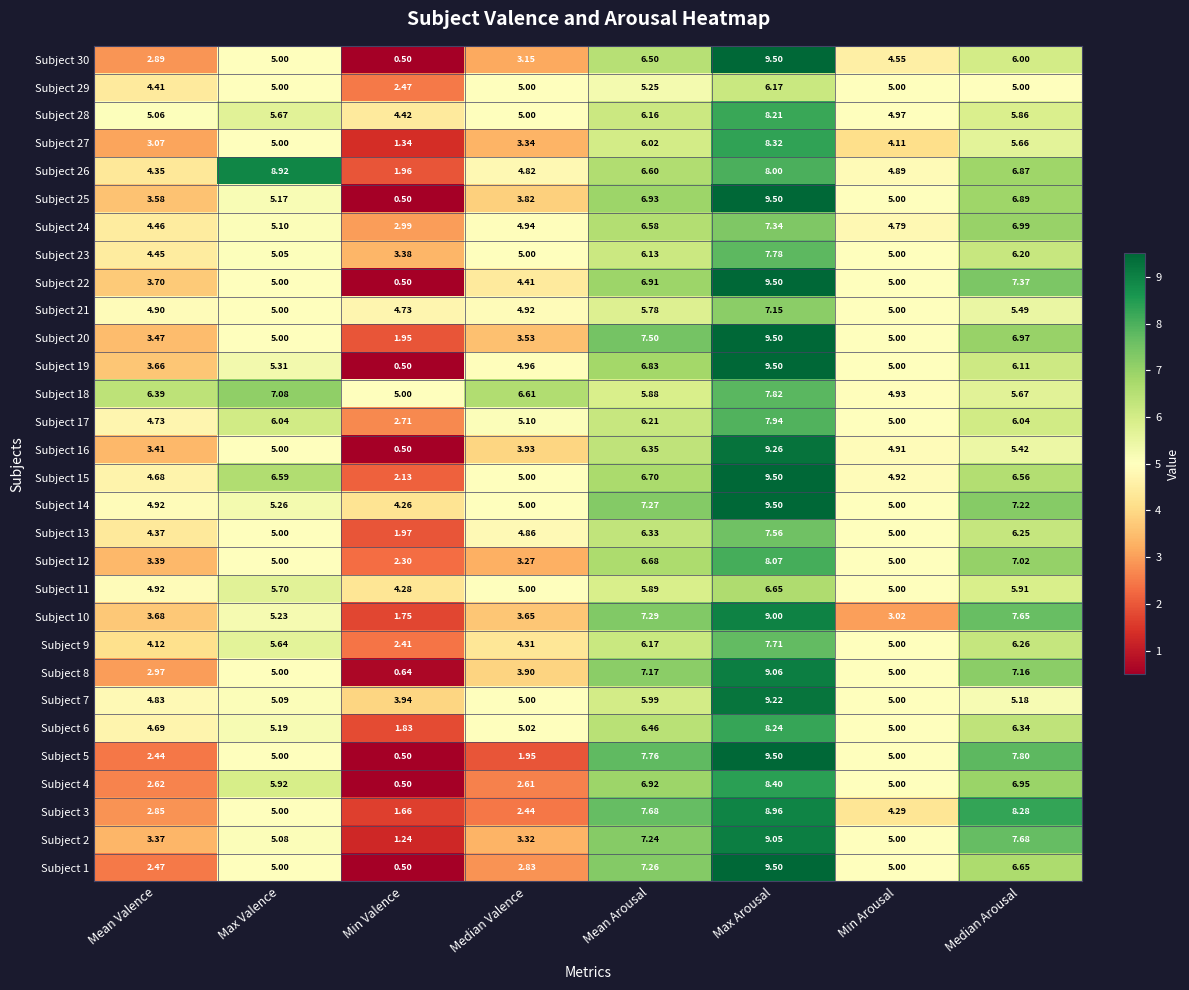

How many values in the Subject 13 series are below 5?

3